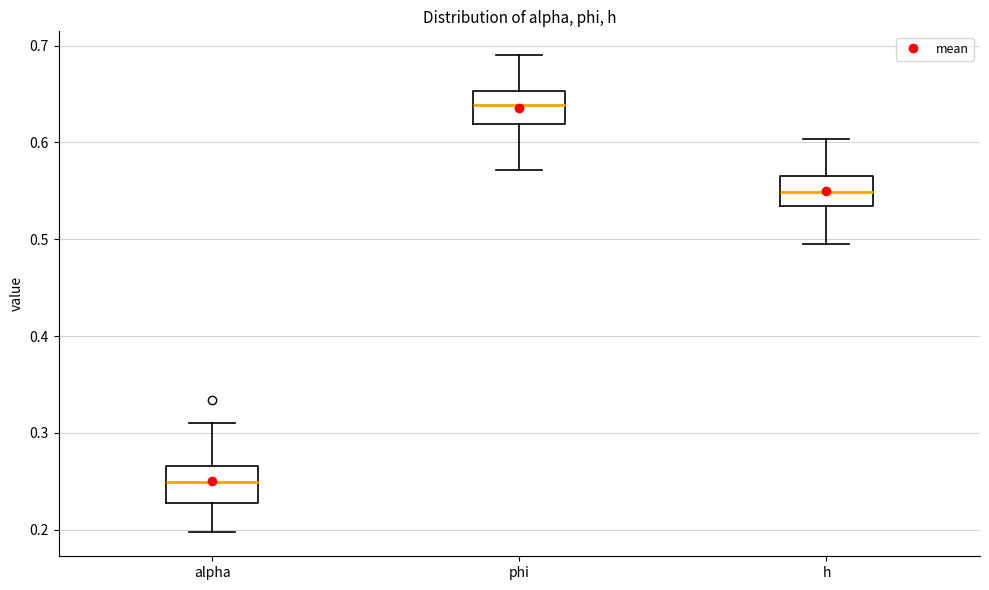

Reading left to right, transcribe this box plot: for each box, give where its median line is, the range the box spans, and where its two whiskers end, as read against the y-axis. The values are not printed on the chart, so give them approximately, as read against the axis.

alpha: median 0.25, box 0.23 to 0.27, whiskers 0.20 to 0.31
phi: median 0.64, box 0.62 to 0.65, whiskers 0.57 to 0.69
h: median 0.55, box 0.53 to 0.57, whiskers 0.49 to 0.60